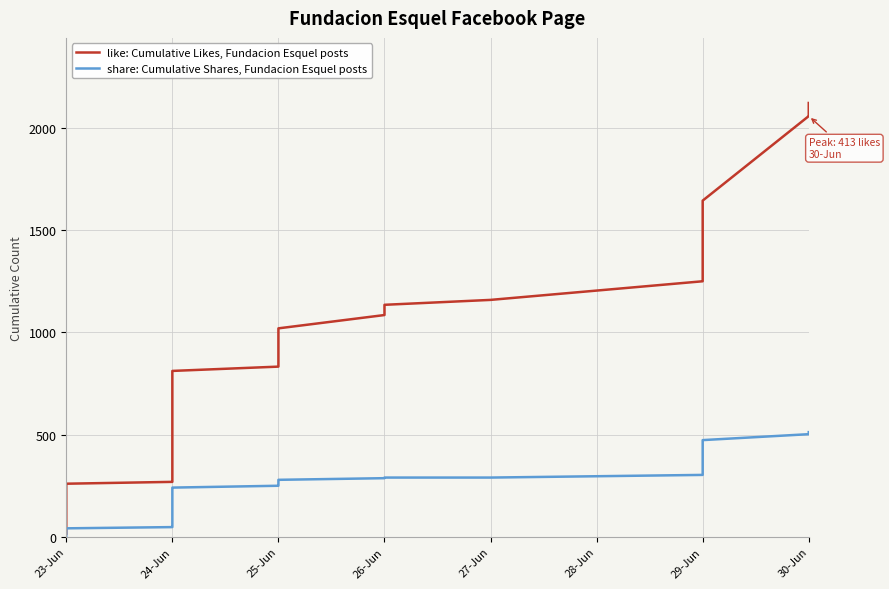

True or false: share: Cumulative Shares, Fundacion Esquel posts and like: Cumulative Likes, Fundacion Esquel posts cross at least once.

False